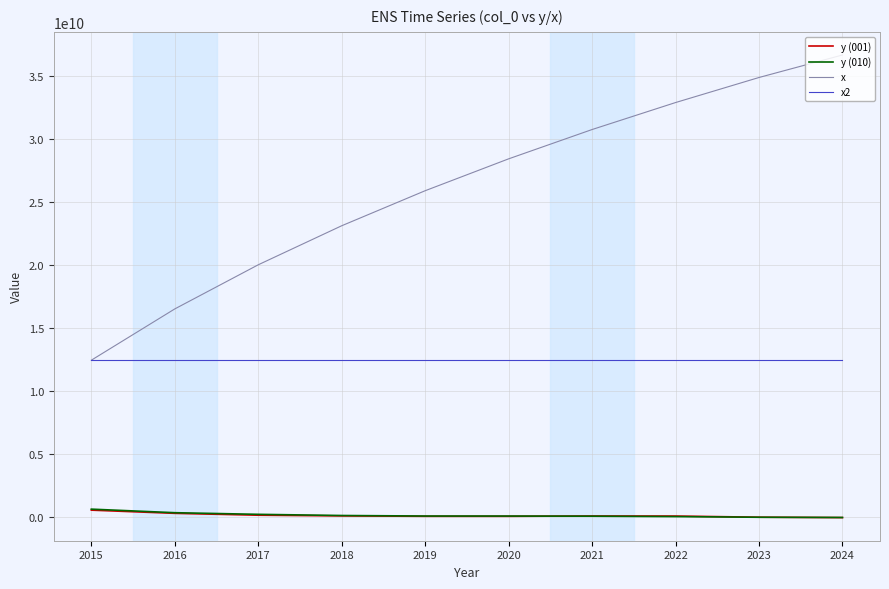

Between 2019 and 2021, which series saw the biggest shift?

x